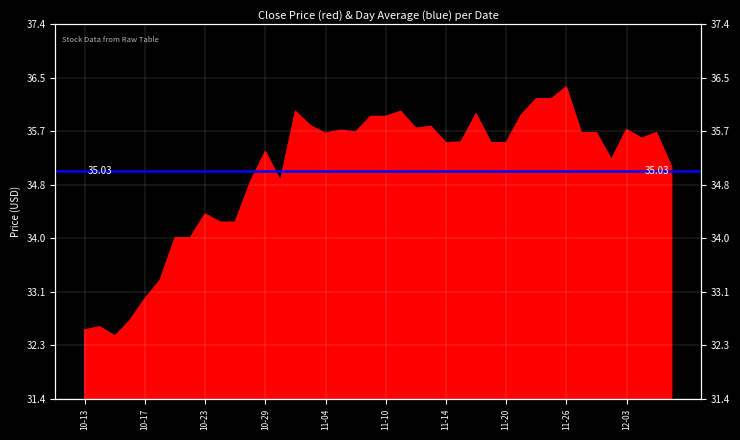

Approximately how many times larger is the value at 2014-10-31 compared to 2014-10-15?

1.1